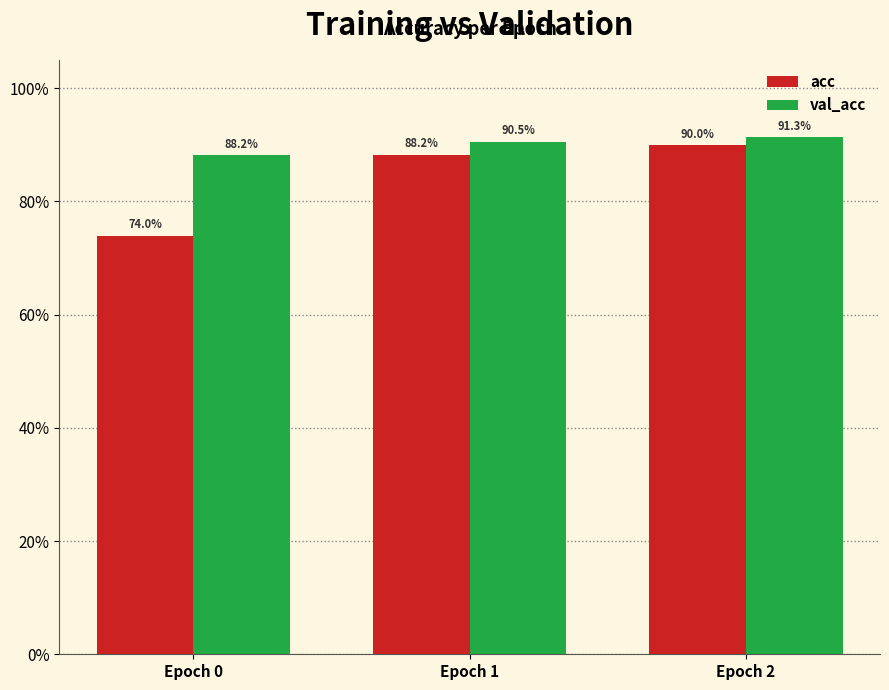

Between Epoch 0 and Epoch 2, which series saw the biggest shift?

acc